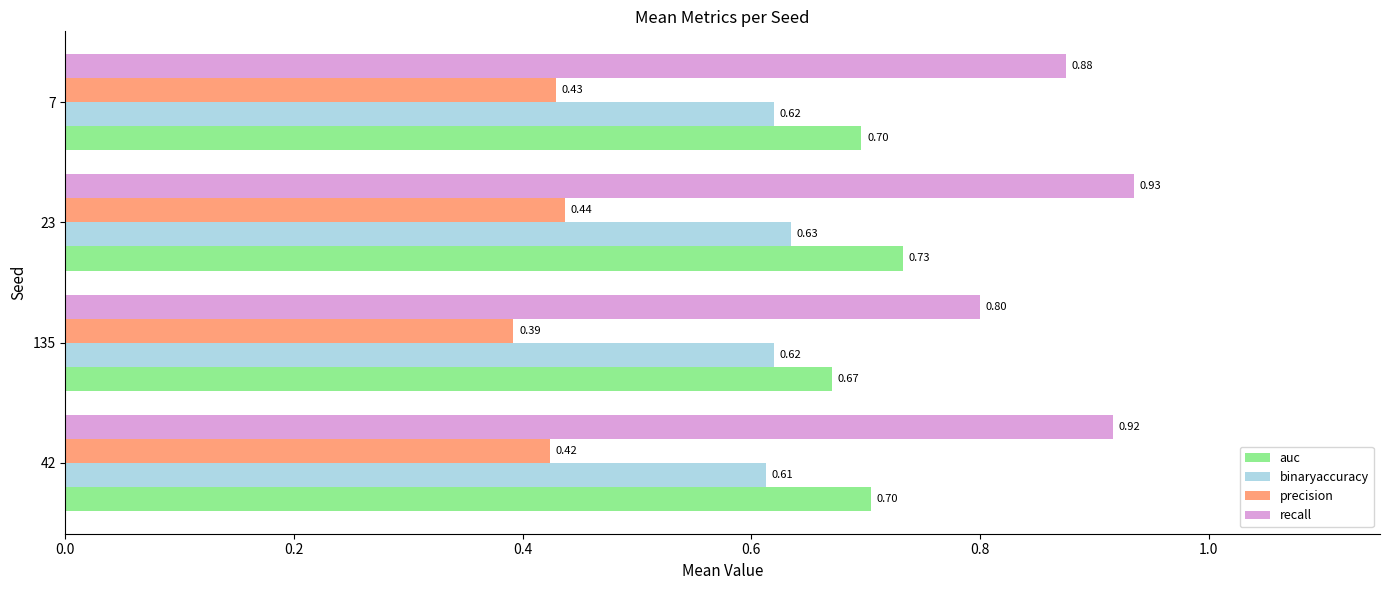

List the series in order of their overall mean, lowest first.

precision, binaryaccuracy, auc, recall